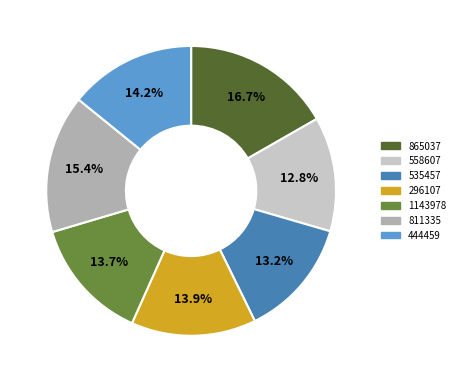

To the nearest percent, what is the difference between the largest and smallest slice percentages?

4%